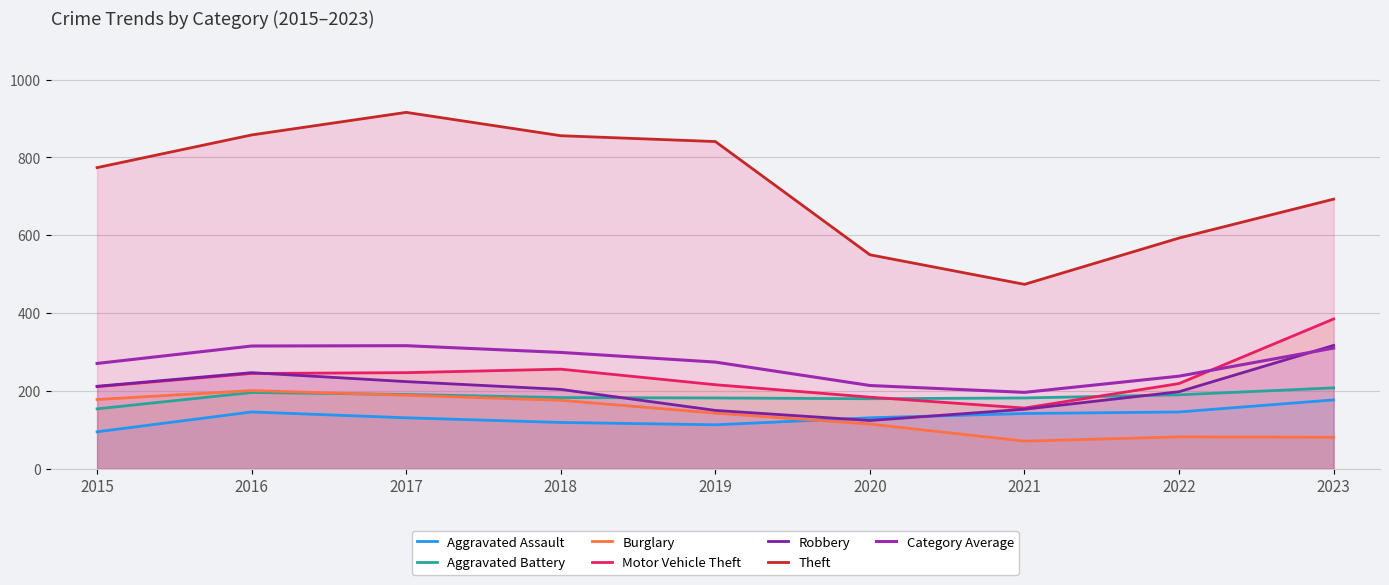

Count the number of categories in the chart.

9